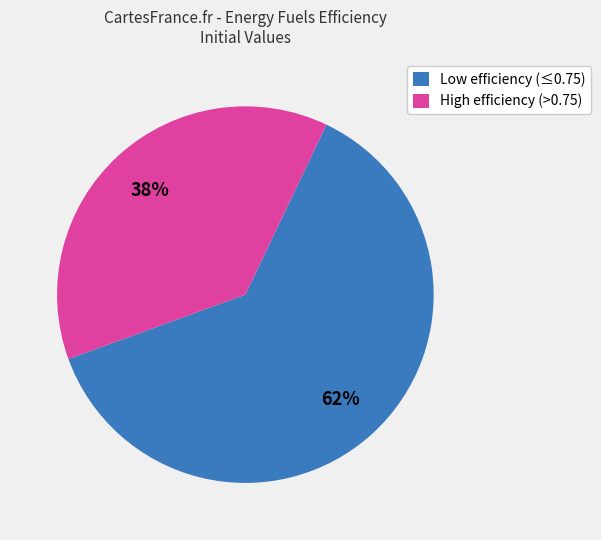

Rank the categories by value from highest to lowest.

Low efficiency (≤0.75), High efficiency (>0.75)